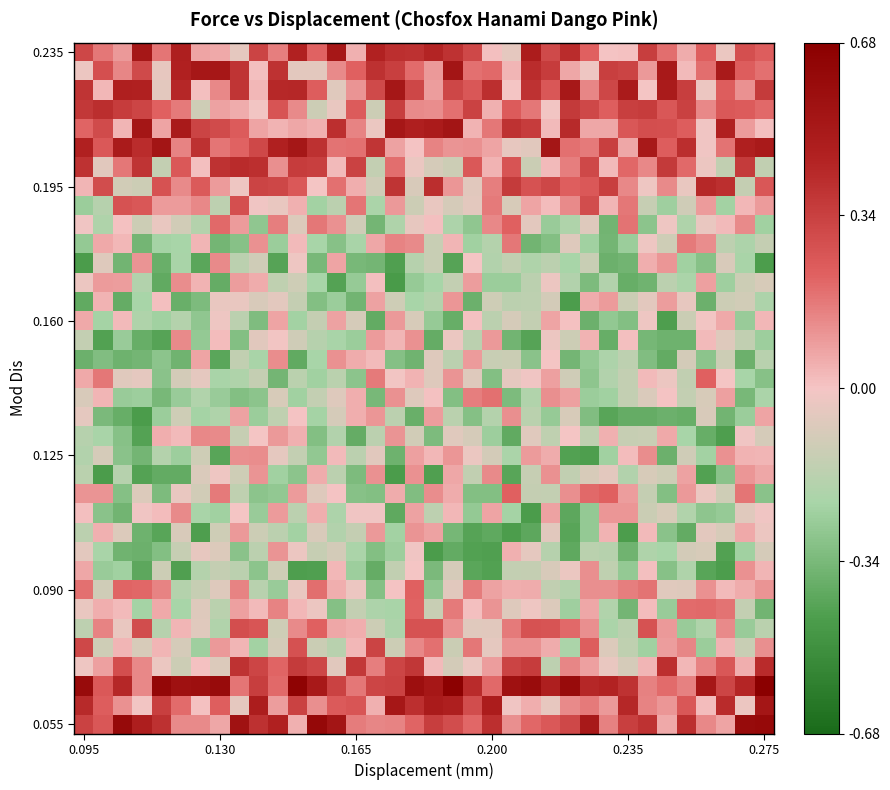

Which category has the lowest value across all series?

16